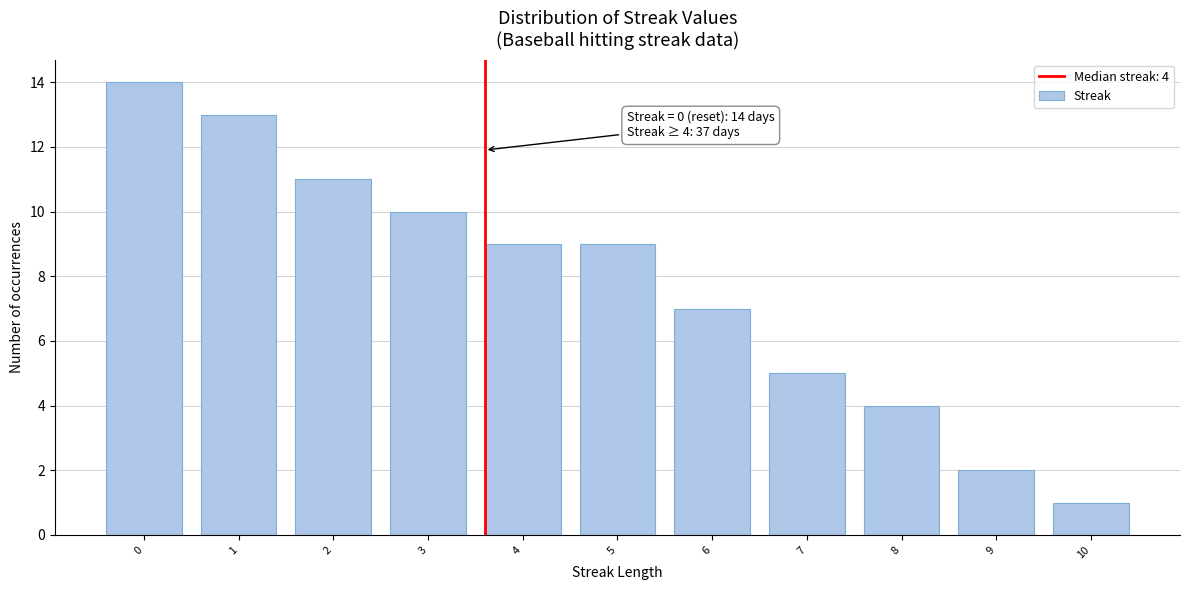

Reading left to right, transcribe all the data shown in this chart.

0=14	1=13	2=11	3=10	4=9	5=9	6=7	7=5	8=4	9=2	10=1